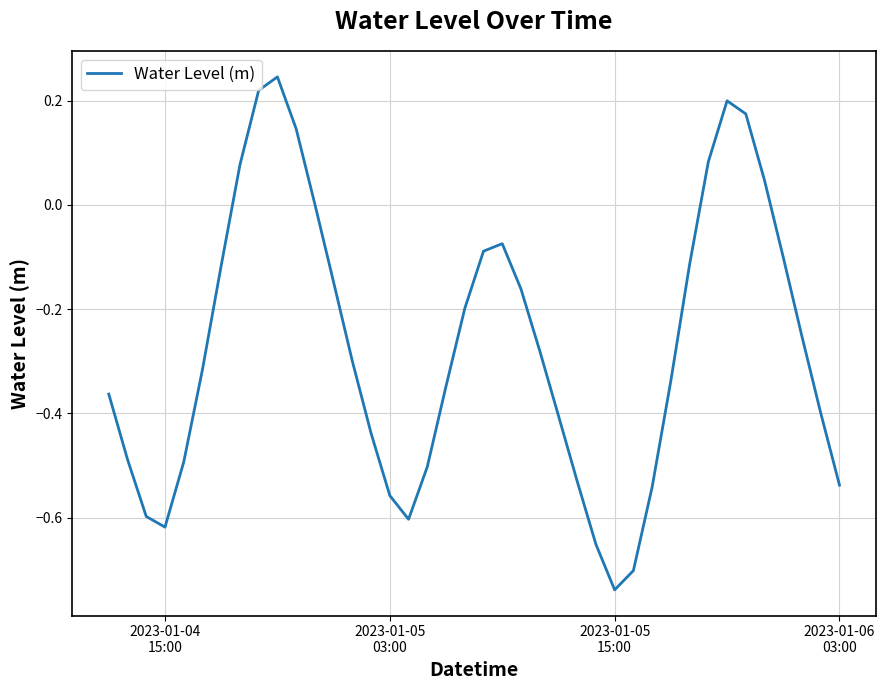

What is the difference between the maximum and minimum values?

1.0